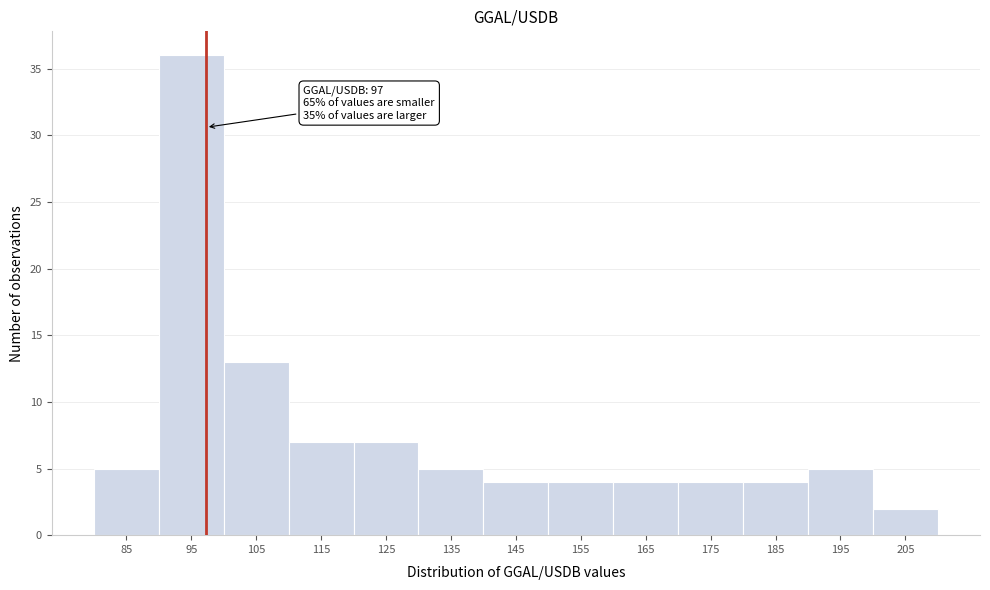

Over which range of the x-axis is the bar tallest?

90 to 100